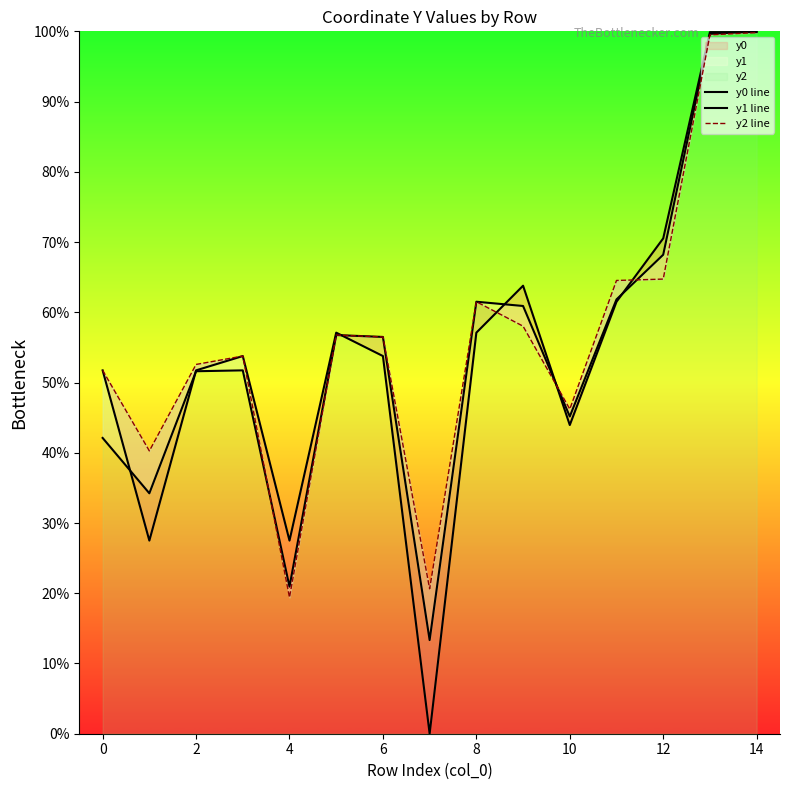

How many categories are shown in the chart?

15